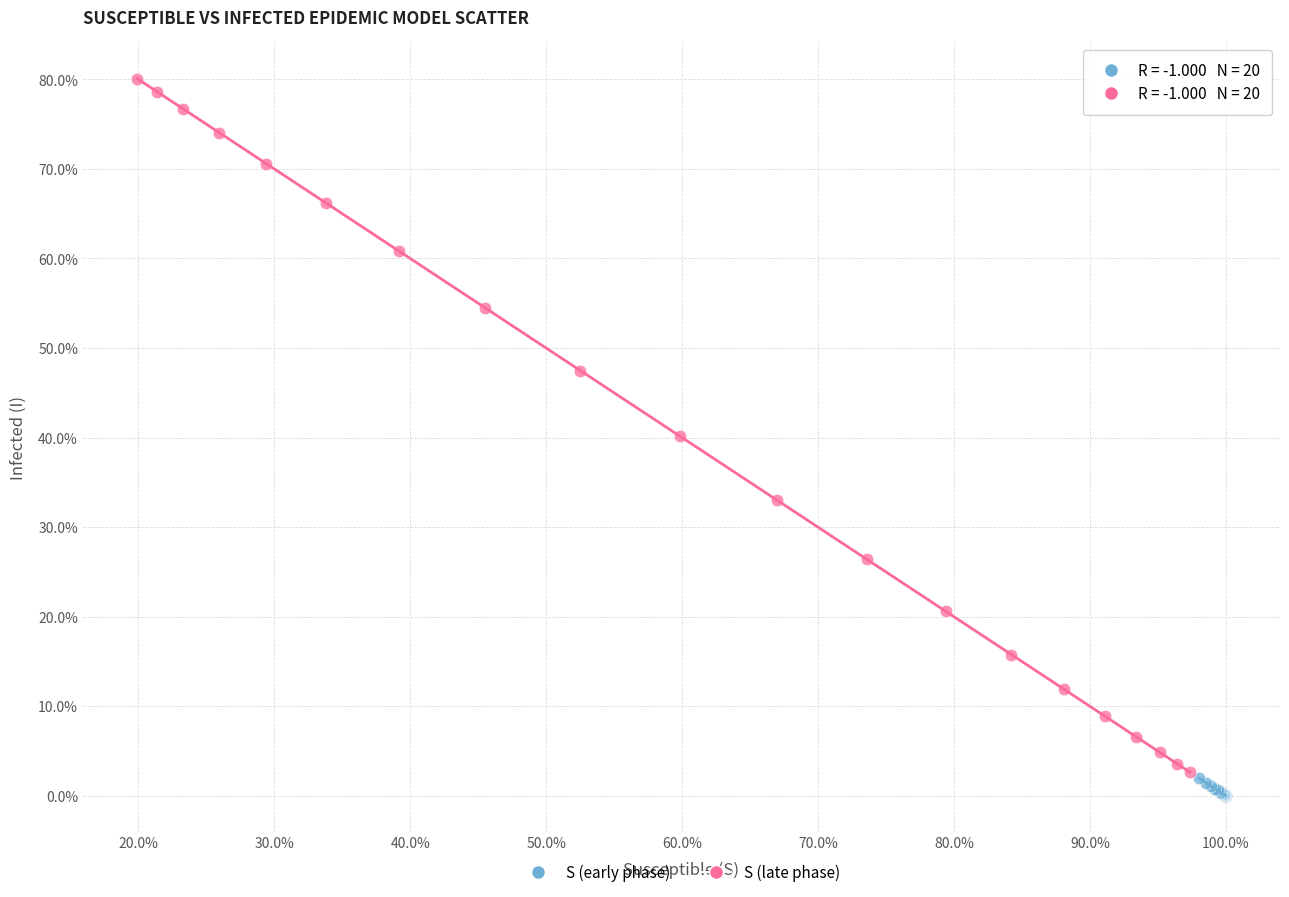

What are all the series names shown in the legend?

S (early phase), S (late phase)